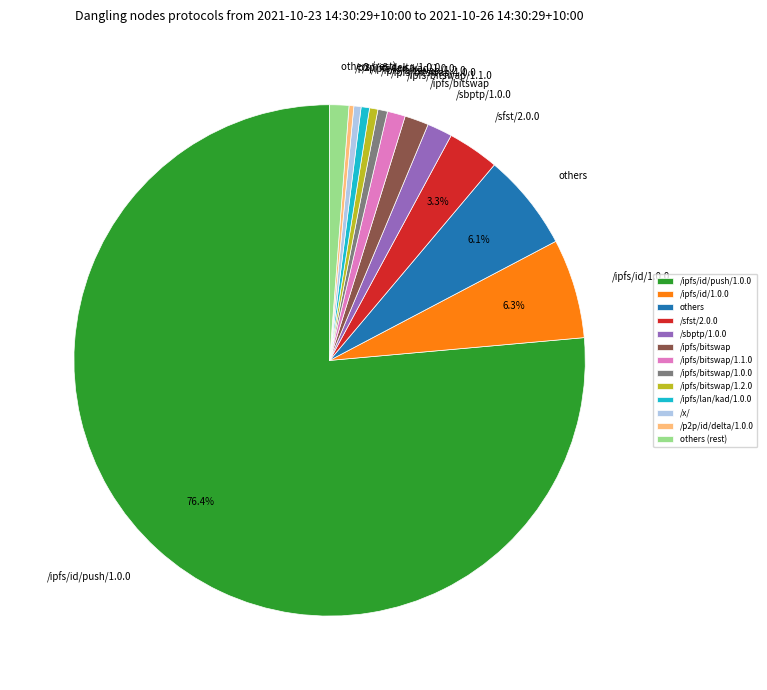

Which slice is the largest?

/ipfs/id/push/1.0.0